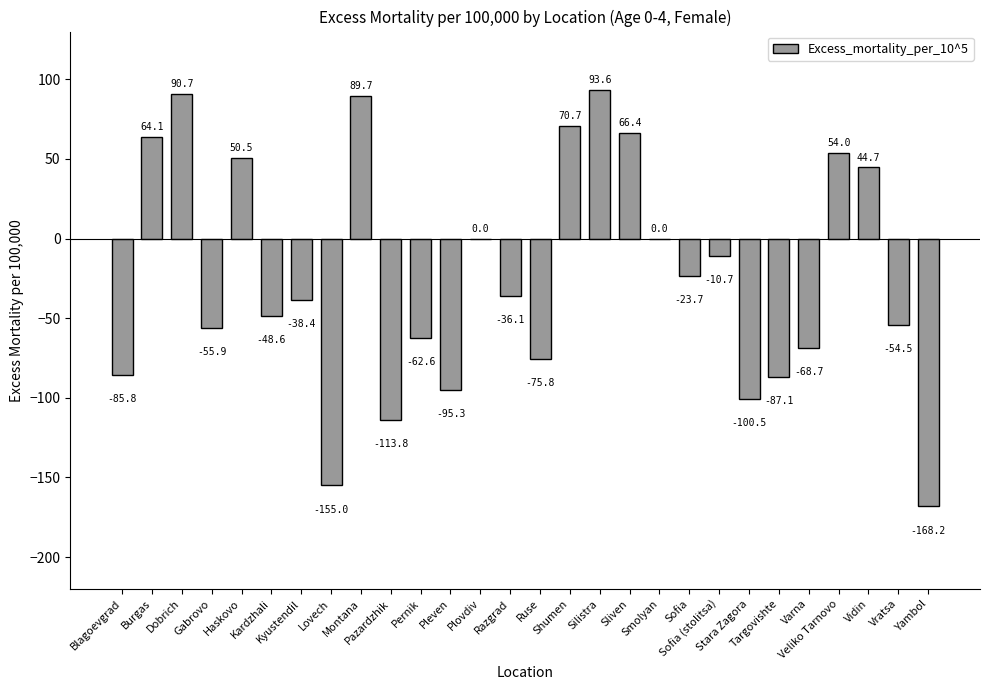

What is the maximum value shown in the chart?

93.6